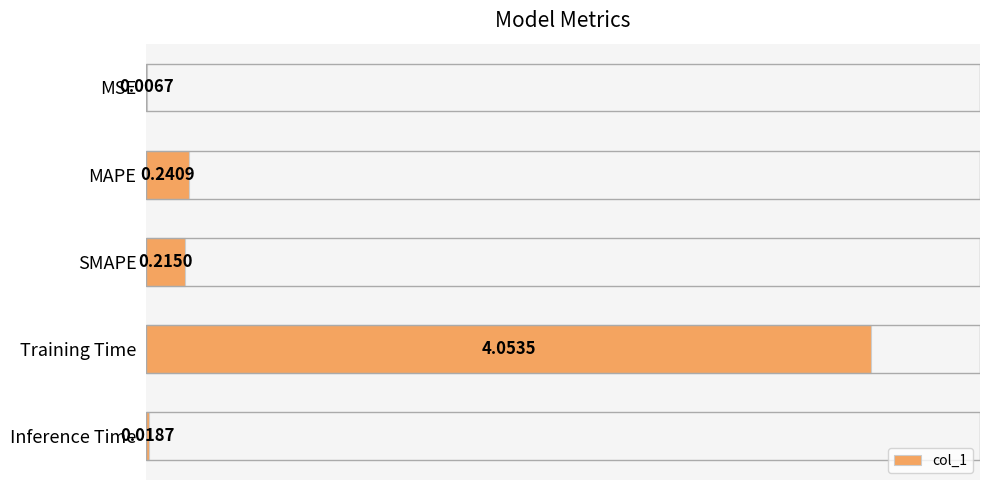

Count the number of data series in this chart.

1